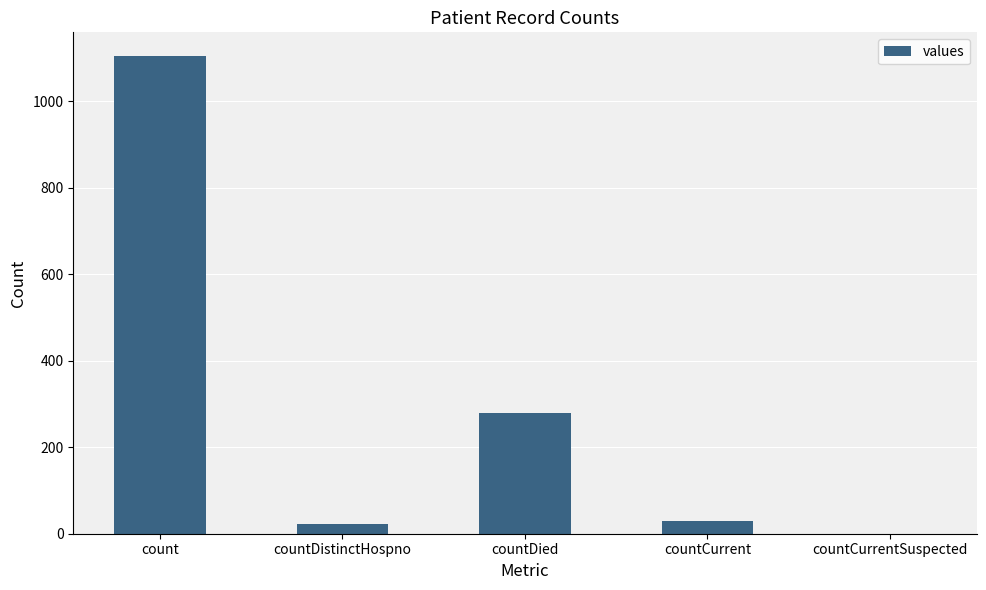

What is the sum of all values?

1435